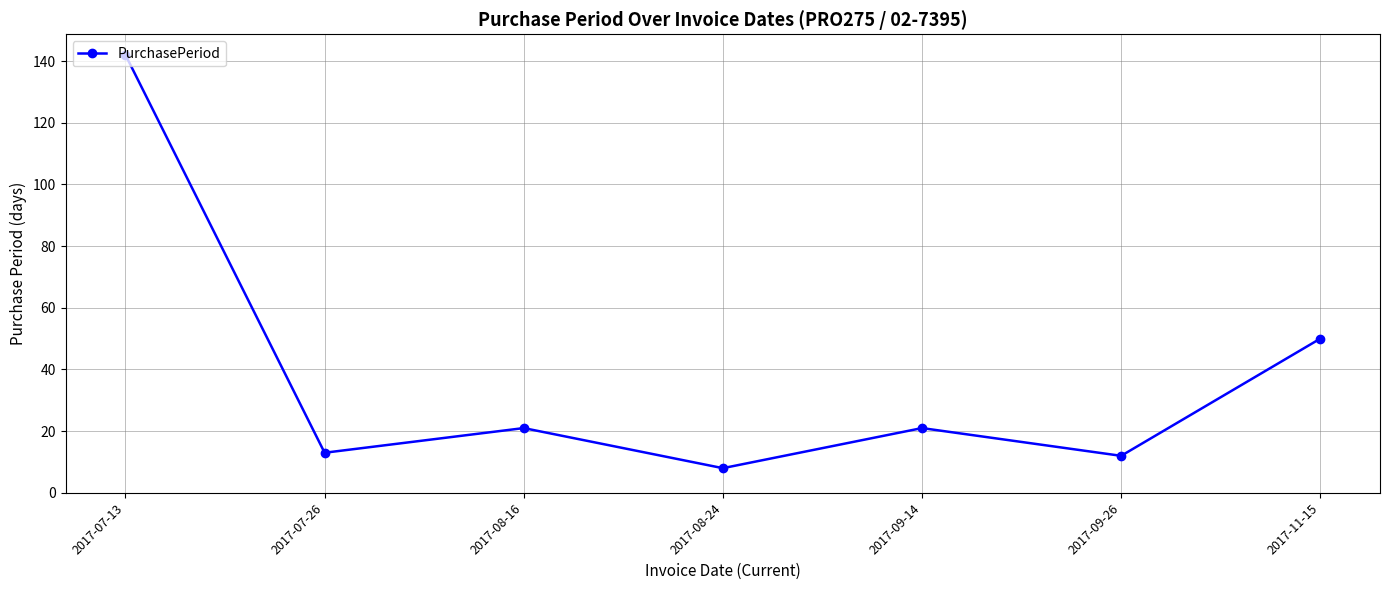

How many data points does each series have?

7